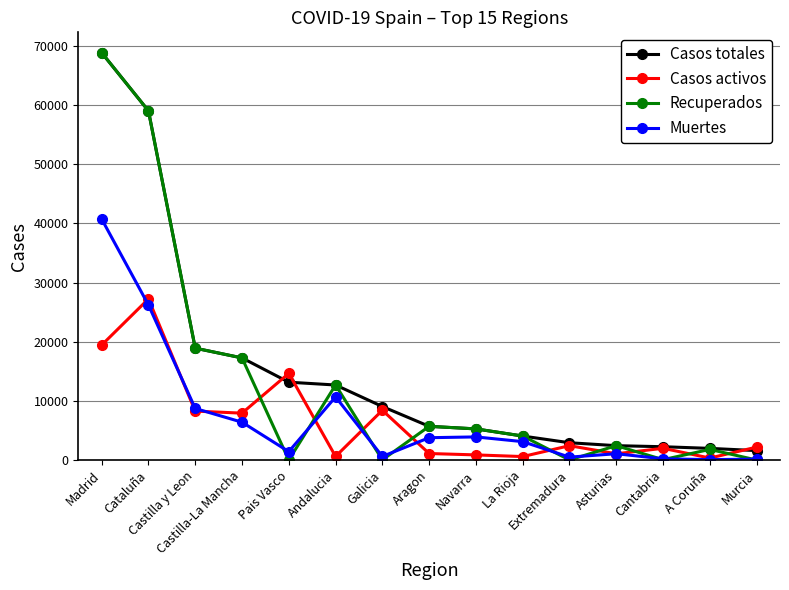

What is the maximum value for Recuperados?

68852